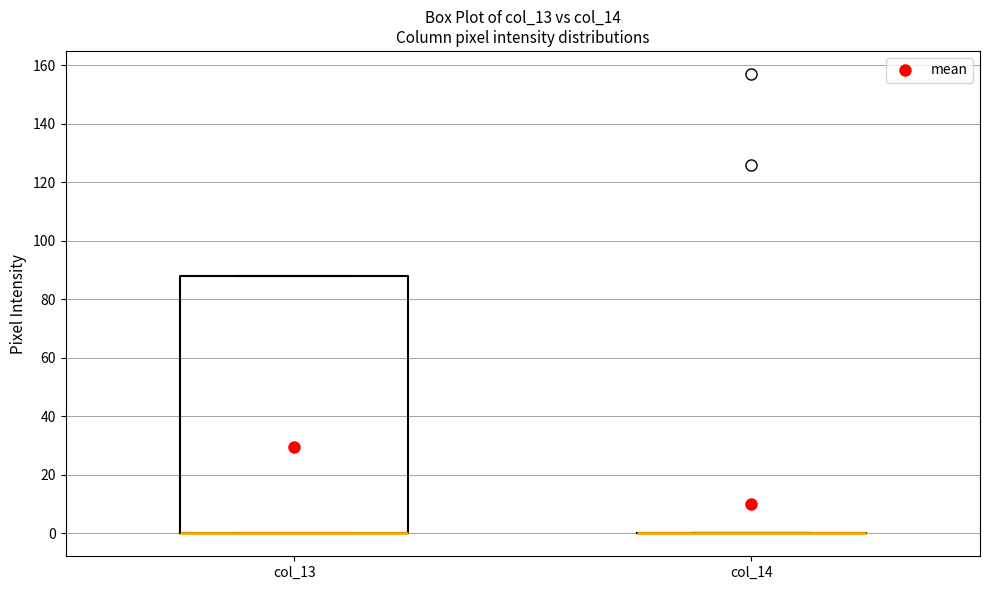

Reading left to right, read every box against the y-axis: the position of its median line, the range the box covers, and the ends of its whiskers. The values are not printed on the chart, so give them approximately, as read against the axis.

col_13: median 0 (drawn on the box's lower edge), box 0 to 88, whiskers 0 to 88
col_14: box collapsed to a line at 0, whiskers 0 to 0